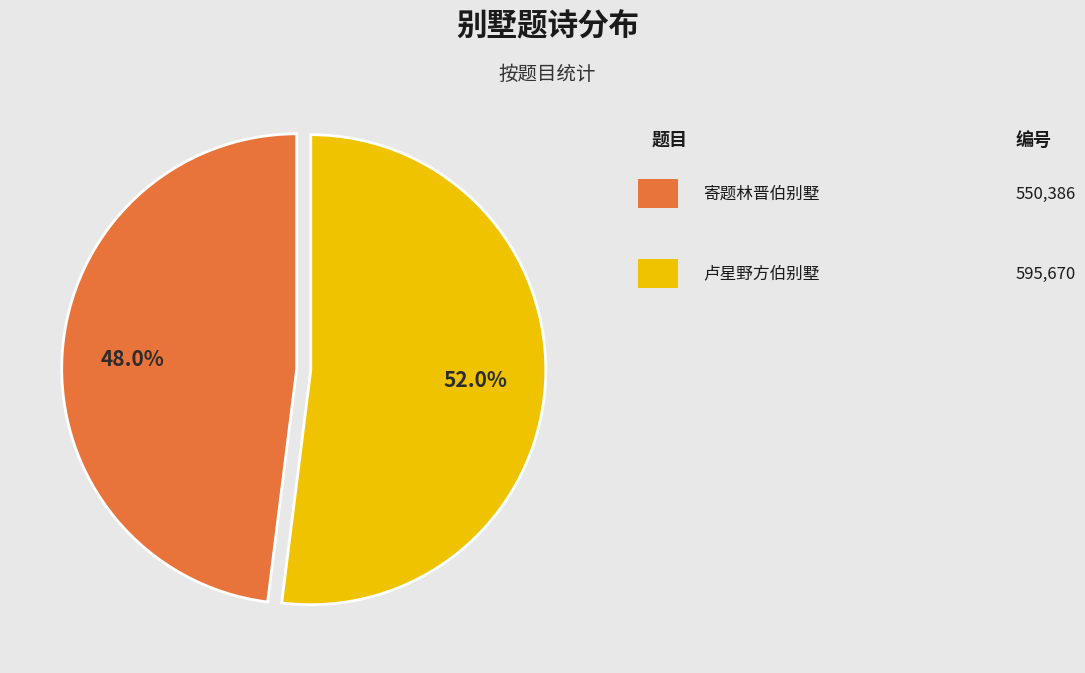

Is there any slice that represents more than half of the pie?

Yes